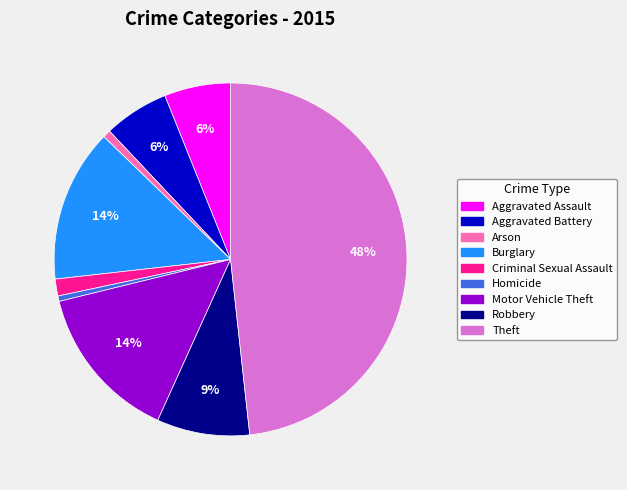

Does Theft account for over 50% of the chart?

No